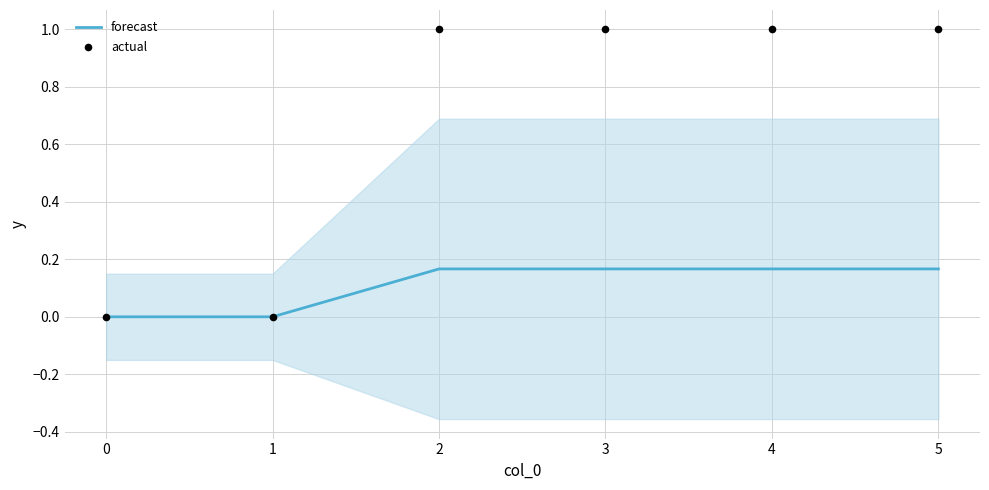

Which series has the largest total across all categories?

actual